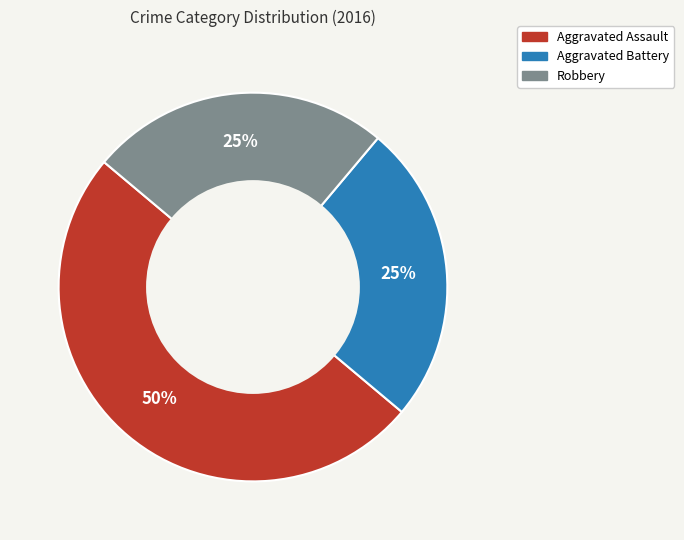

To the nearest percent, what is the difference between the largest and smallest slice percentages?

25%